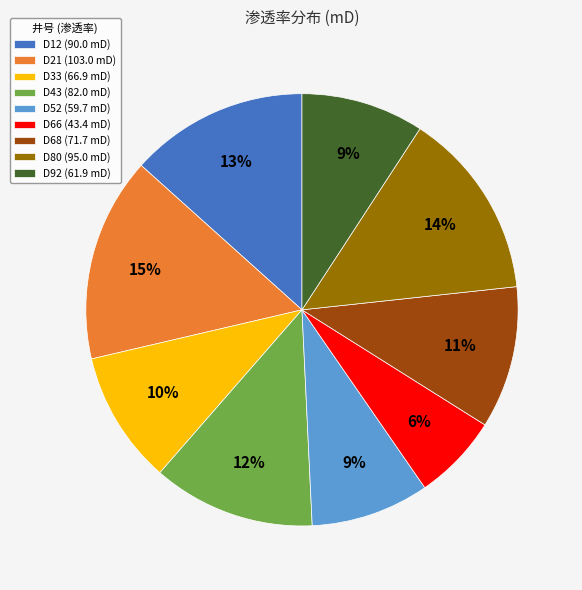

Does any single category account for the majority?

No